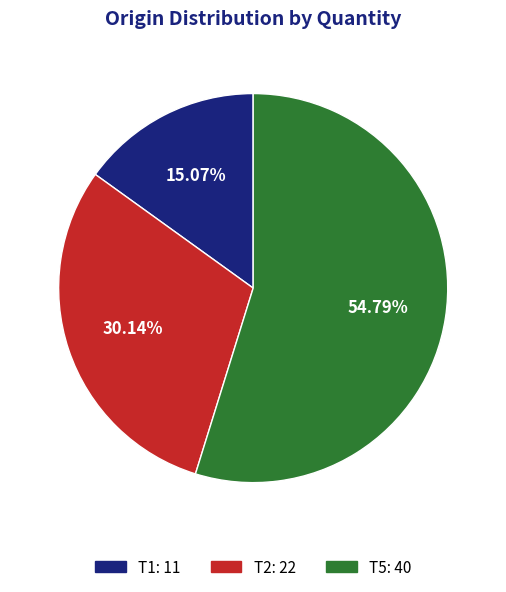

Approximately how many times larger is the value at T5 compared to T1?

3.6